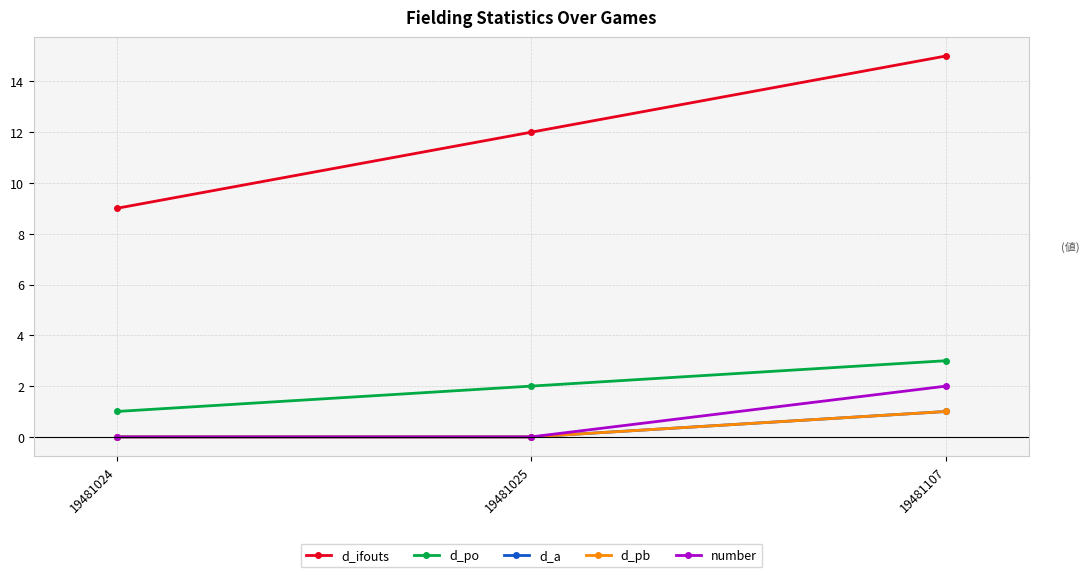

Reading right to left, list all the values displayed in this chart.

d_ifouts: 15	12	9
d_po: 3	2	1
d_a: 1	0	0
d_pb: 1	0	0
number: 2	0	0